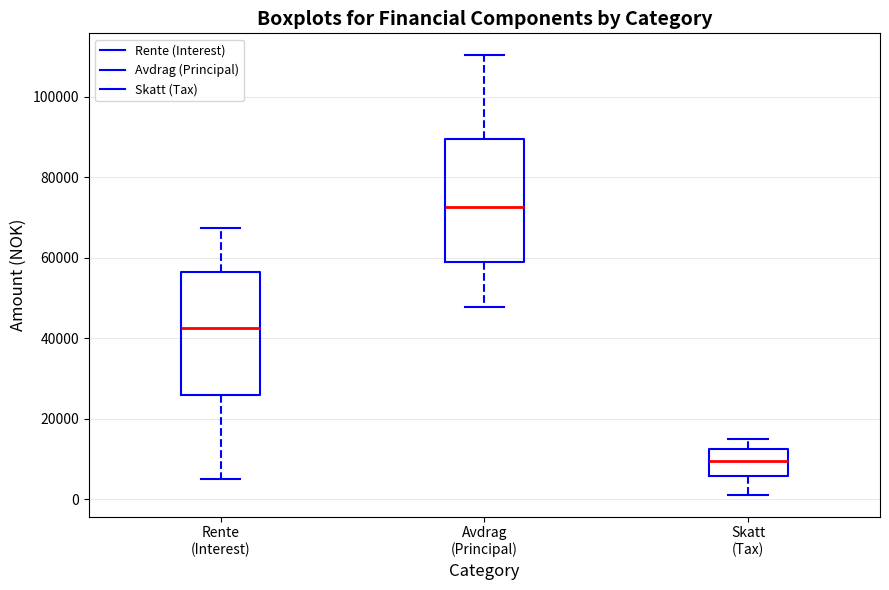

Which box's median line is the lowest?

Skatt (Tax)